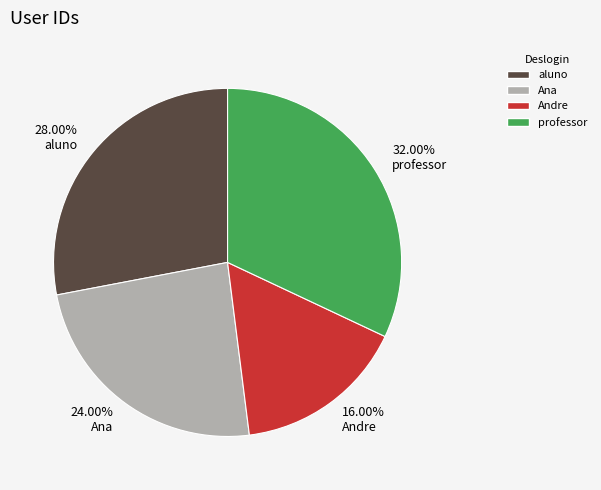

To the nearest percent, what is the combined percentage of Ana and Andre?

40%